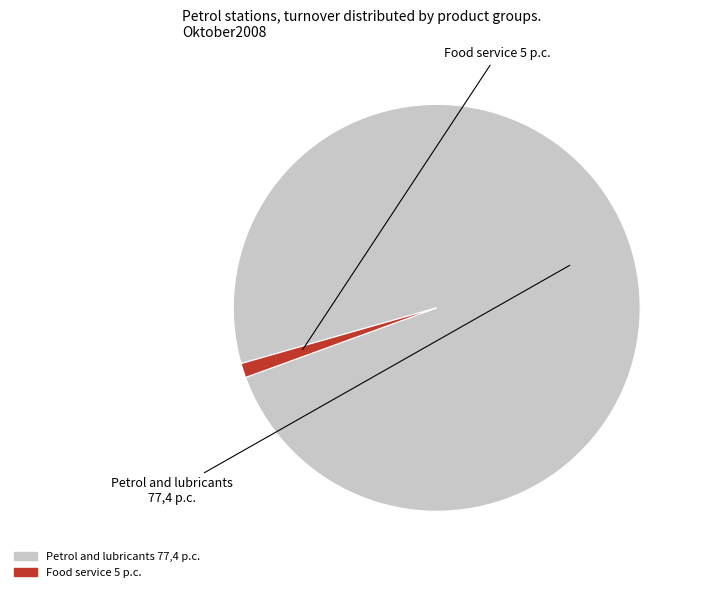

Is there any slice that represents more than half of the pie?

Yes